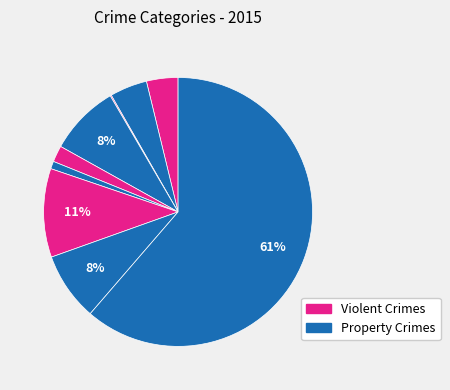

Does any single category account for the majority?

Yes